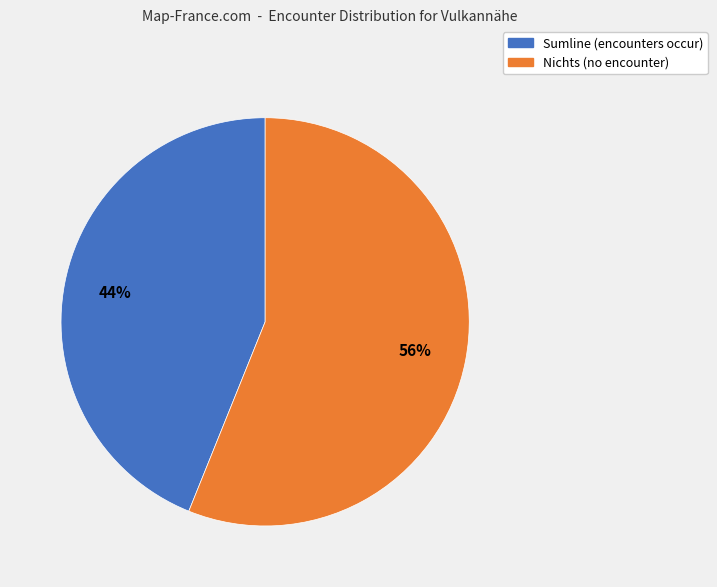

Is there any slice that represents more than half of the pie?

Yes